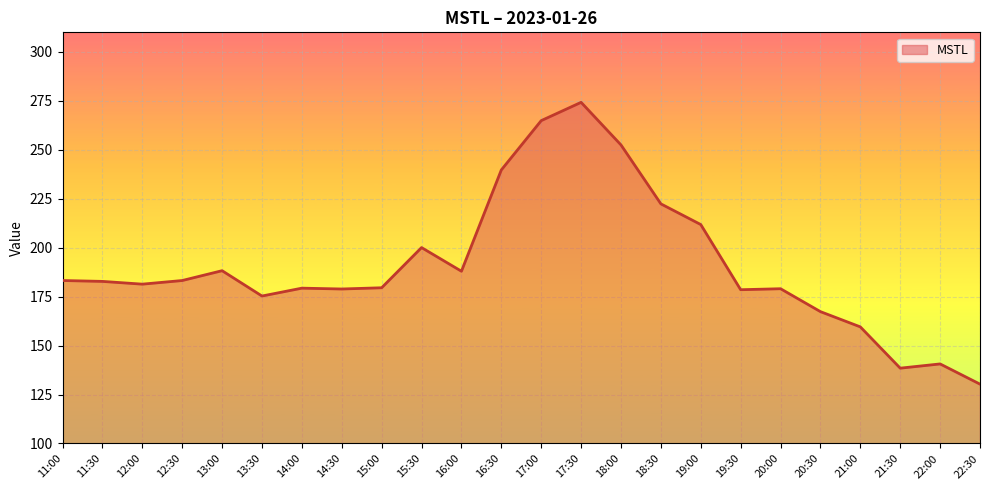

What position from the left is 16:30?

12